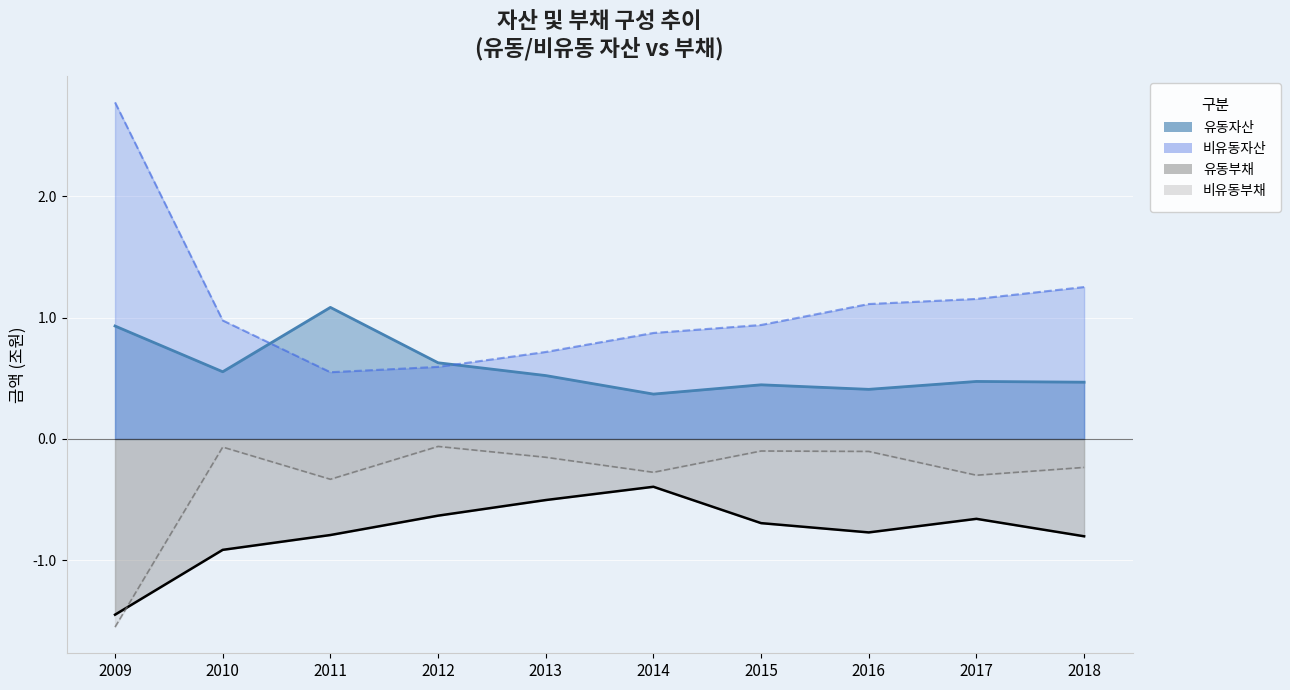

True or false: 비유동부채 and 비유동자산 cross at least once.

False